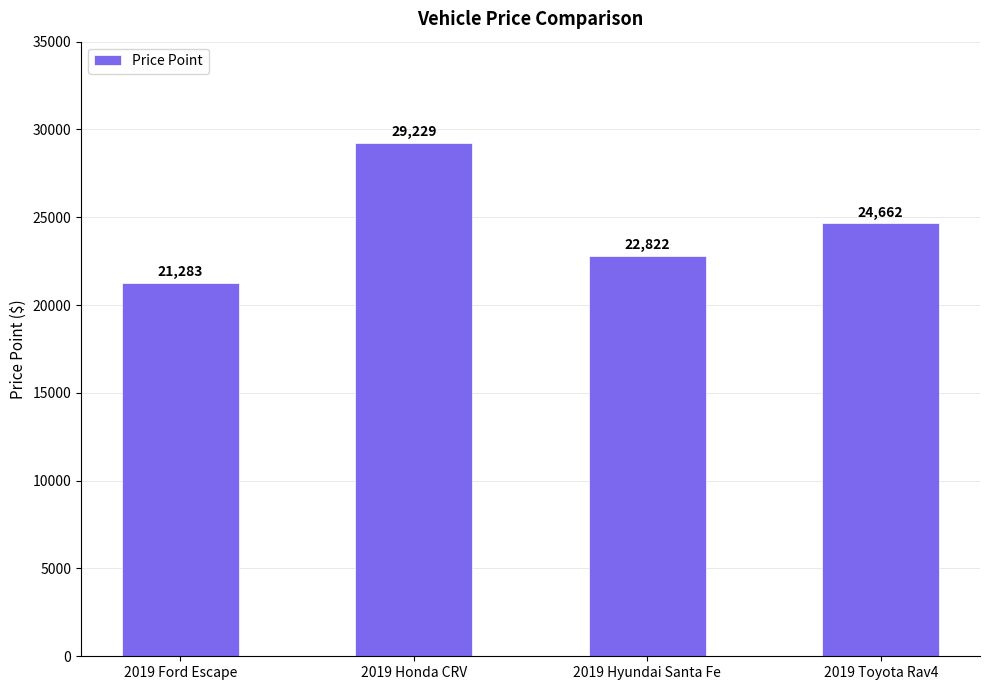

What position from the right is 2019 Toyota Rav4?

1